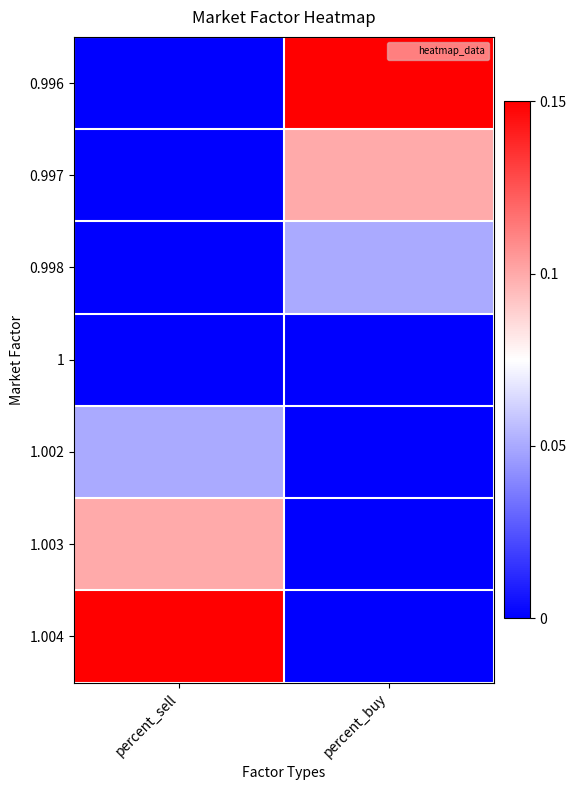

How many series are shown in this chart?

7